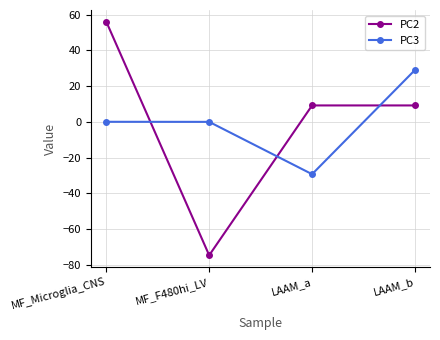

How many series are shown in this chart?

2